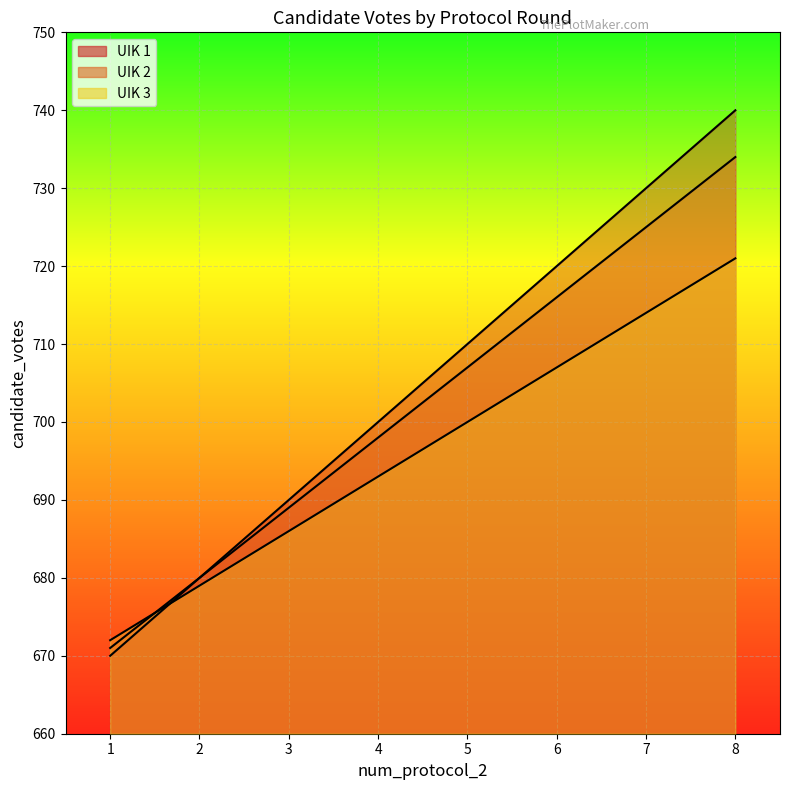

What is the average value of the UIK 2 line series?

702